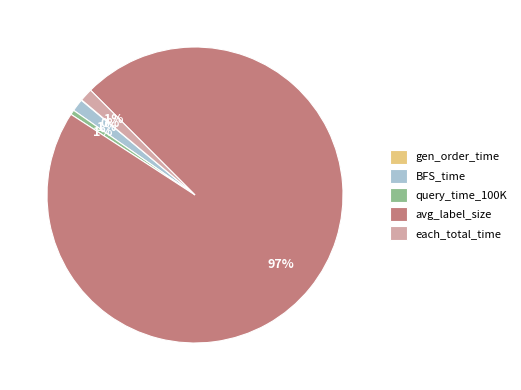

What percentage is the BFS_time slice, to the nearest percent?

1%